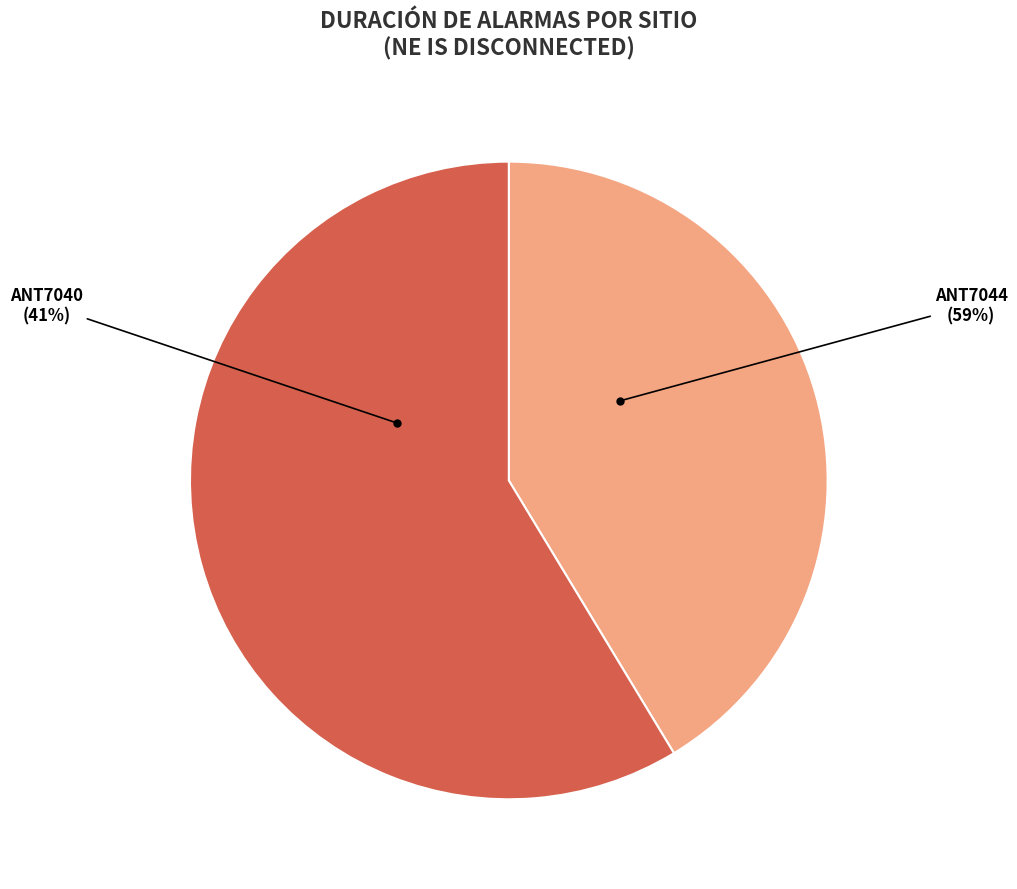

Which category has the smallest portion of the pie?

ANT7040